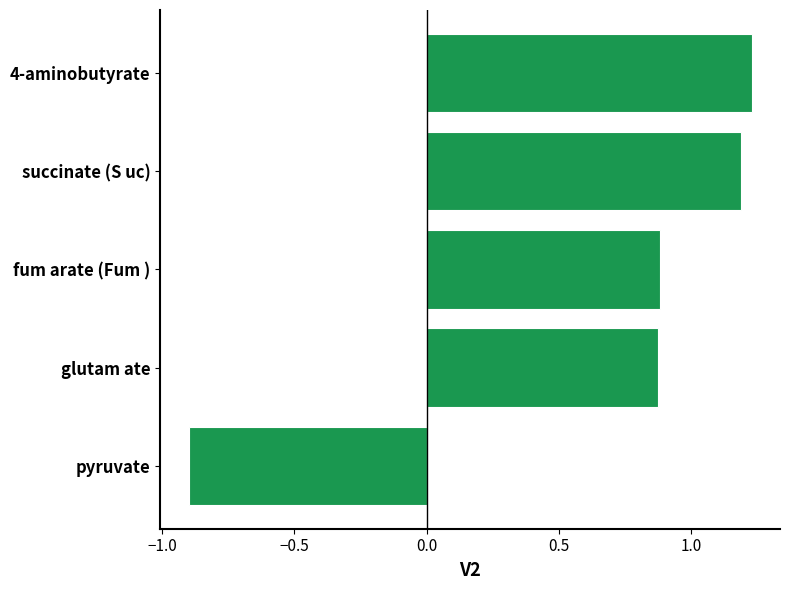

True or false: the data shows 0.3 at 4-aminobutyrate.

False